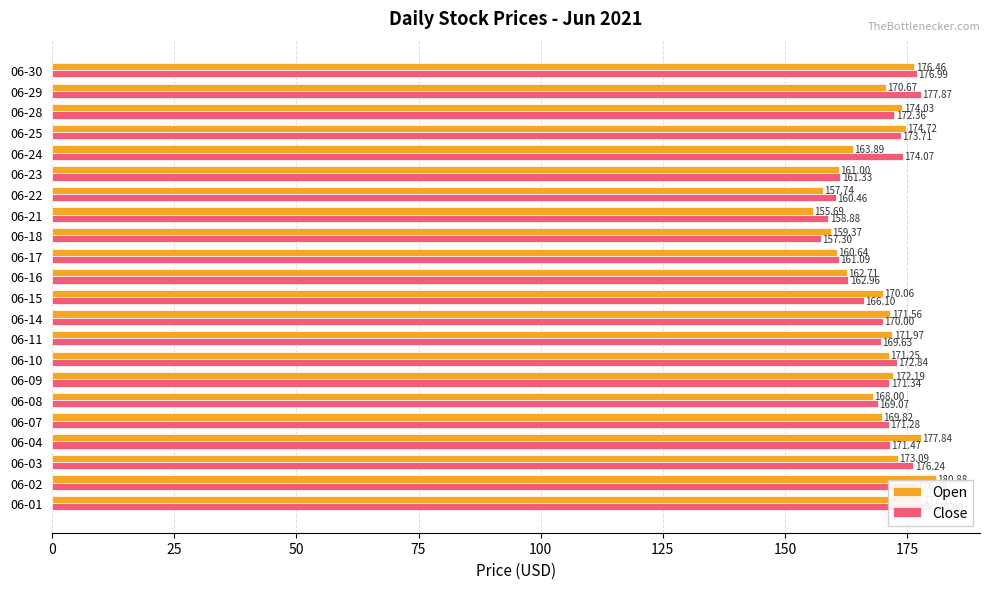

How many categories are shown in the chart?

22